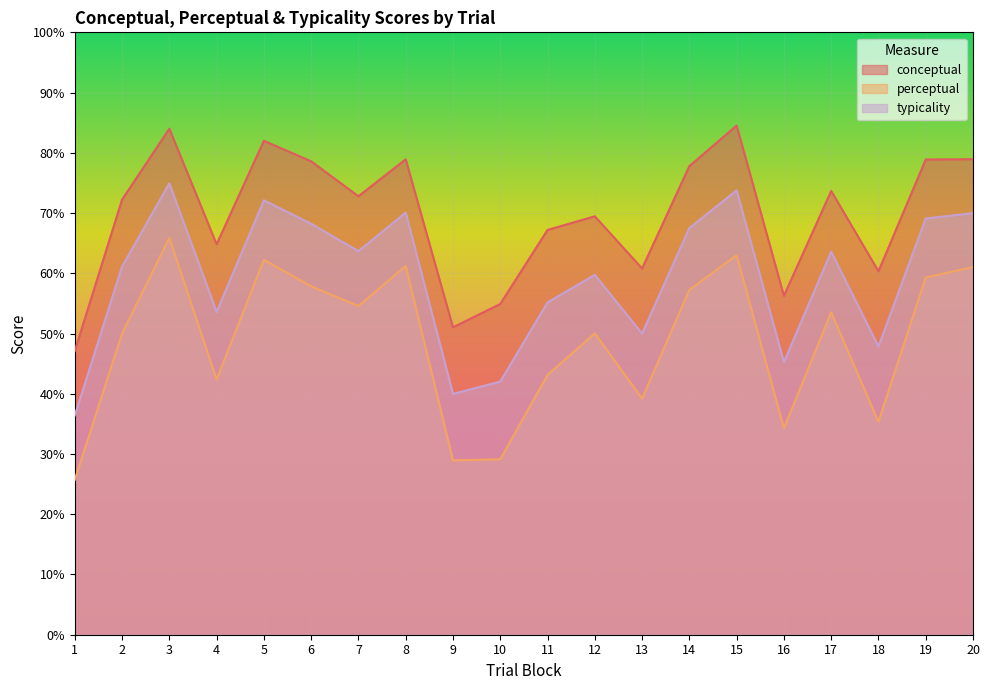

At which category is the sum across all series the highest?

3